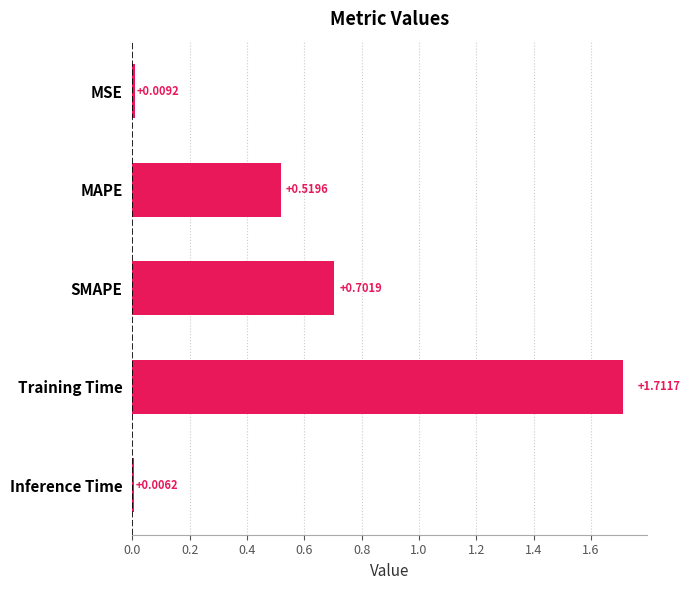

What is the change in value from MAPE to SMAPE?

+0.2